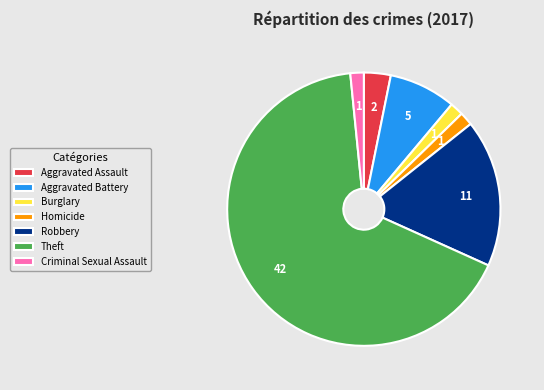

Is it true that Burglary is 2% of the pie?

True